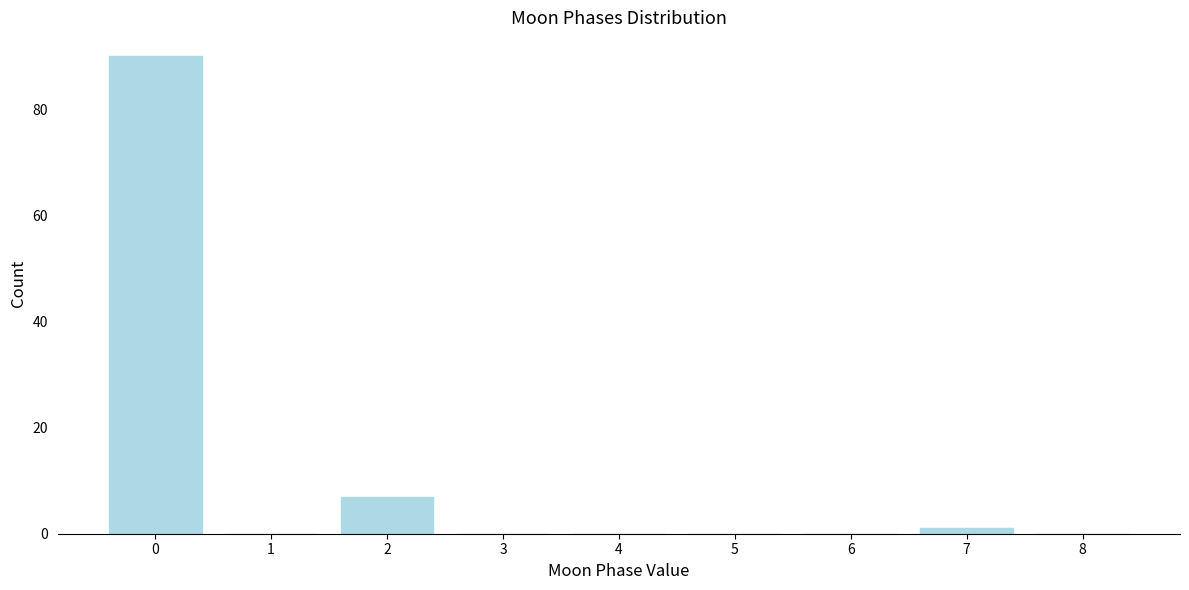

Reading left to right, transcribe this chart: for each bar, give the range it covers on the x-axis and its height. The values are not printed on the chart, so give them approximately, as read against the axis.

-0.5 to 0.5: 90
0.5 to 1.5: 0
1.5 to 2.5: 8
2.5 to 3.5: 0
3.5 to 4.5: 0
4.5 to 5.5: 0
5.5 to 6.5: 0
6.5 to 7.5: under 2
7.5 to 8.5: 0